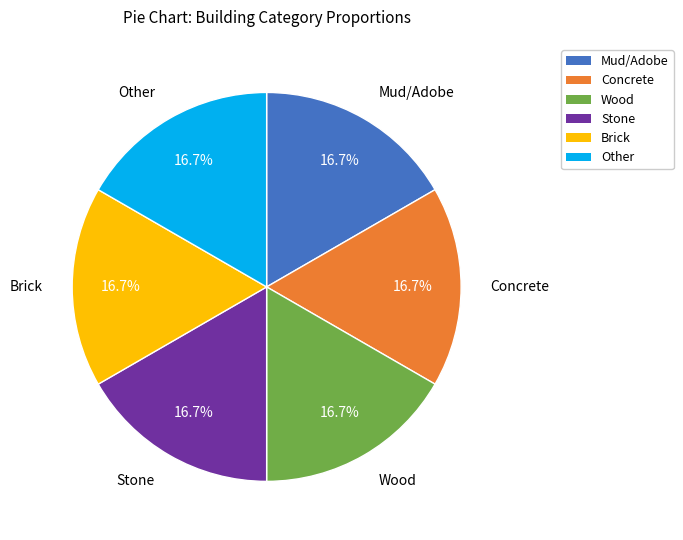

Count the number of slices in the pie.

6